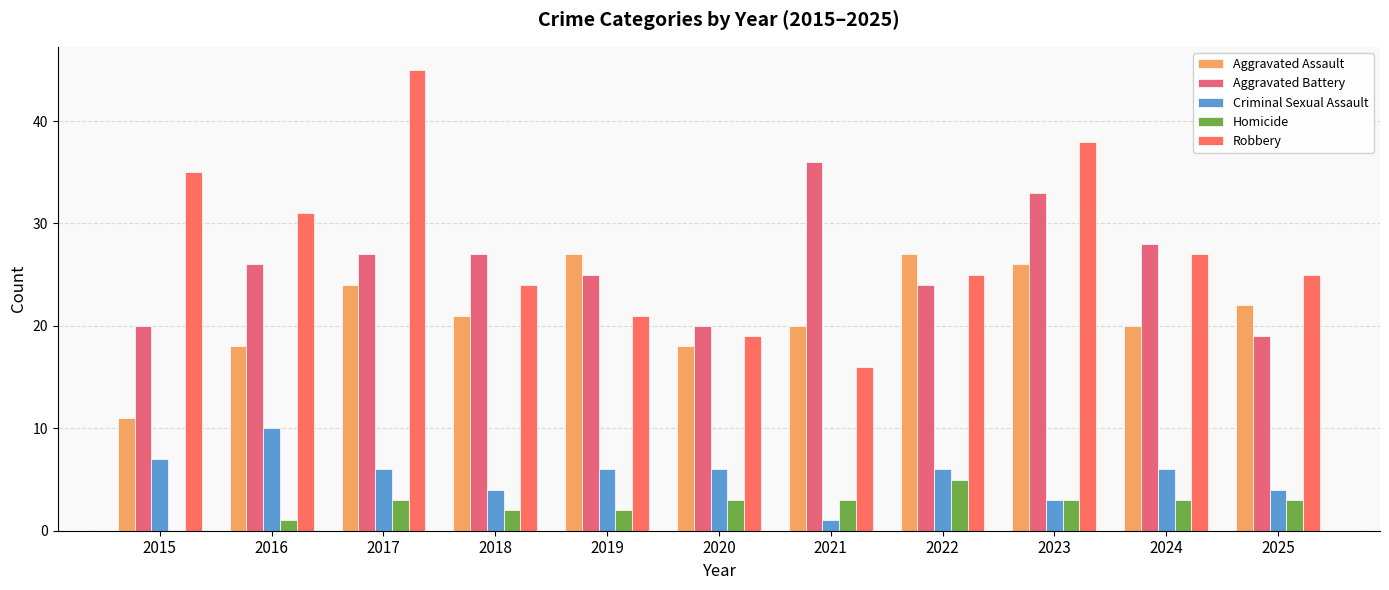

The value of Aggravated Assault at 2016 is 32. True or false?

False